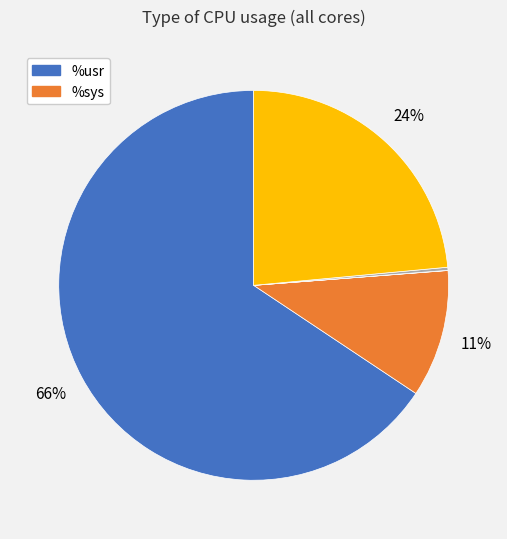

To the nearest percent, what is the average slice percentage?

20%